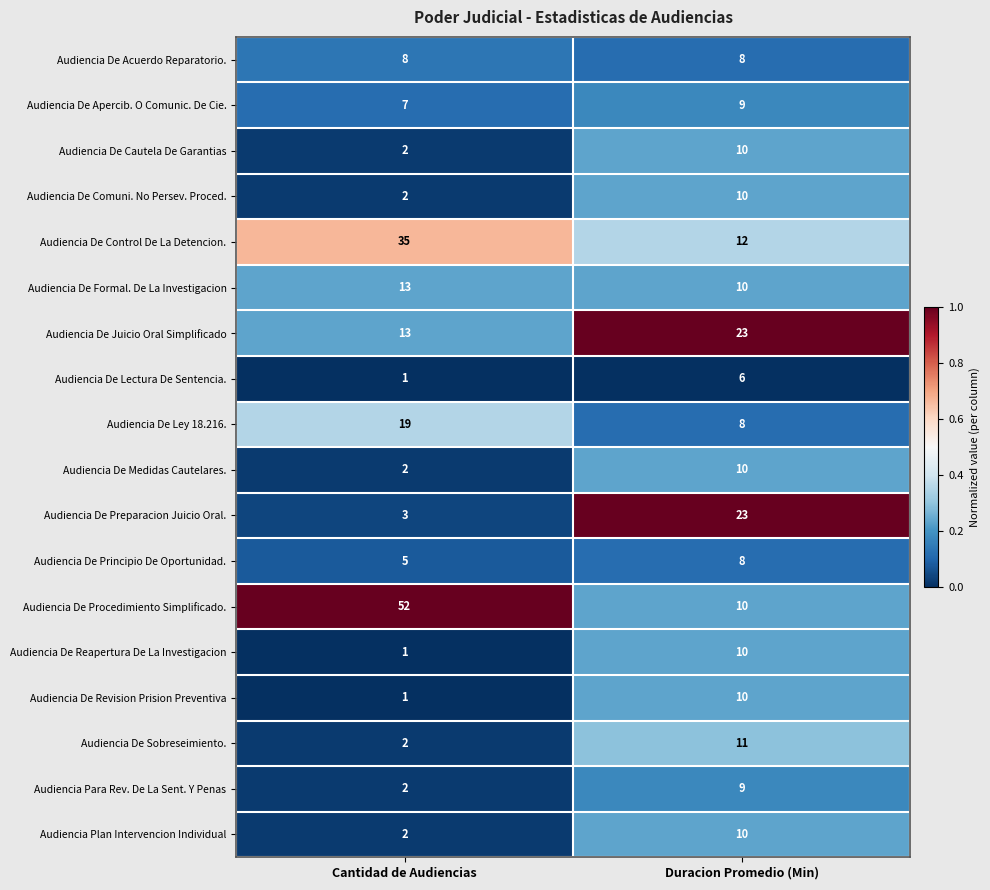

What is the sum of all Audiencia De Apercib. O Comunic. De Cie. values?

16